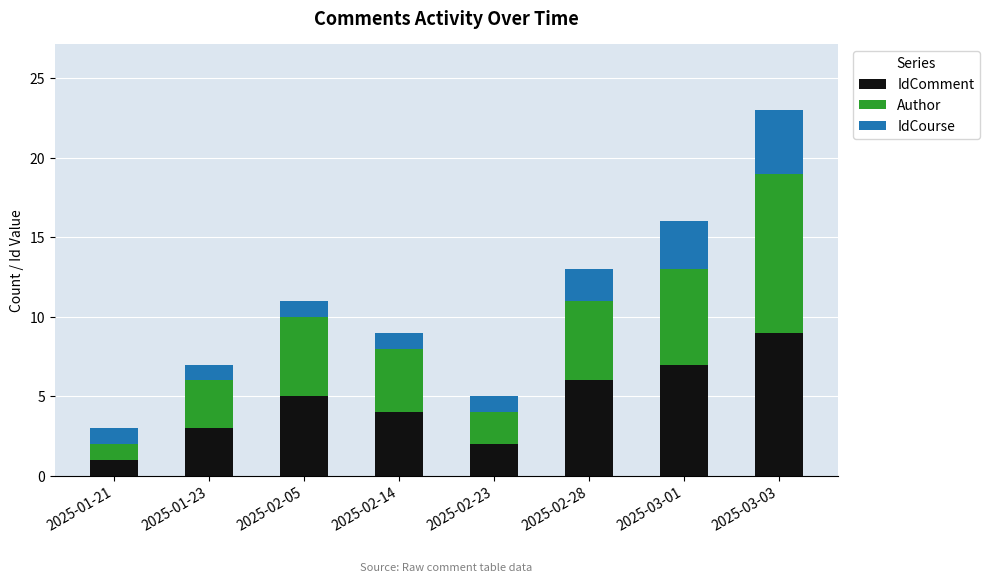

The IdComment series shows 4 at 2025-02-14. True or false?

True